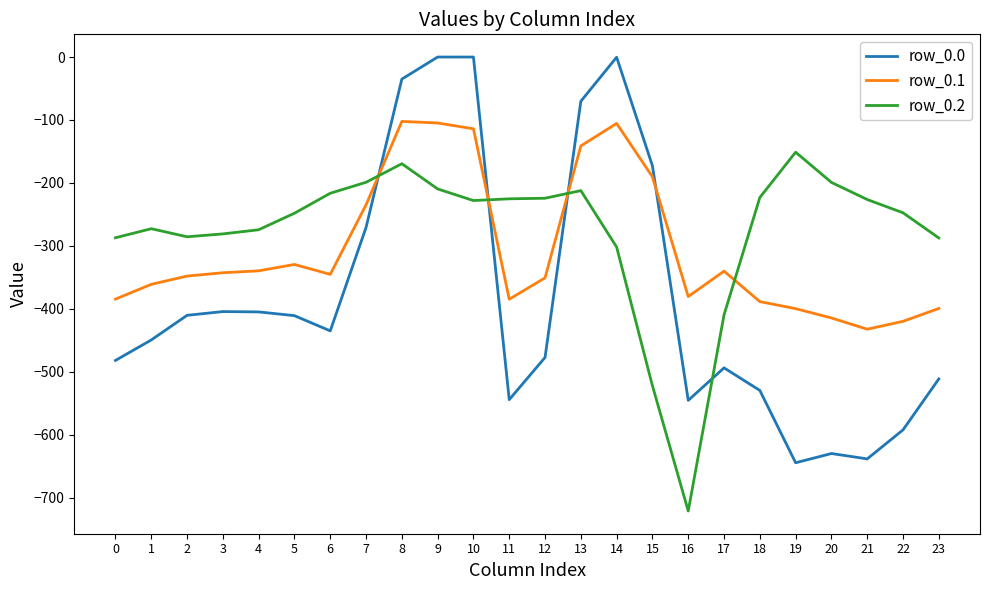

The row_0.1 series shows -150.6 at 14. True or false?

False